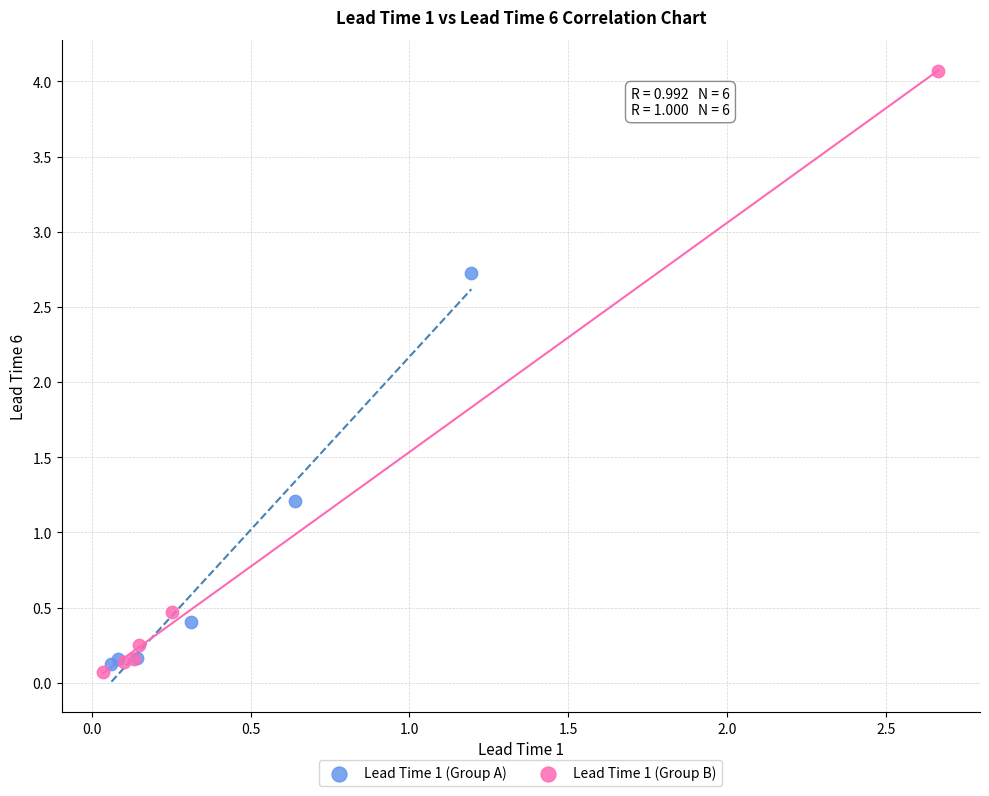

Which series has the widest spread of Y values?

Lead Time 1 (Group B)